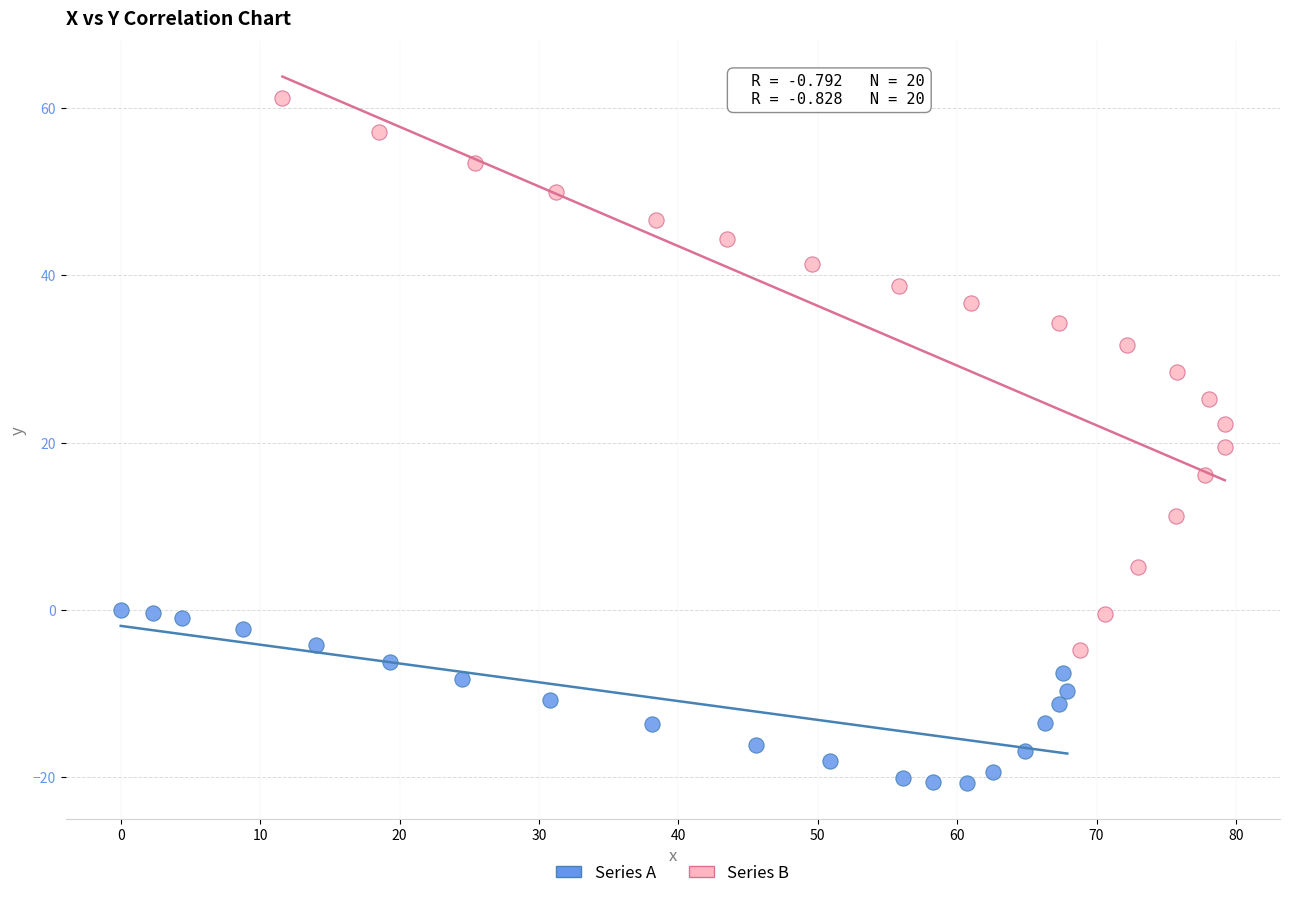

Which series reaches the maximum Y coordinate?

Series B